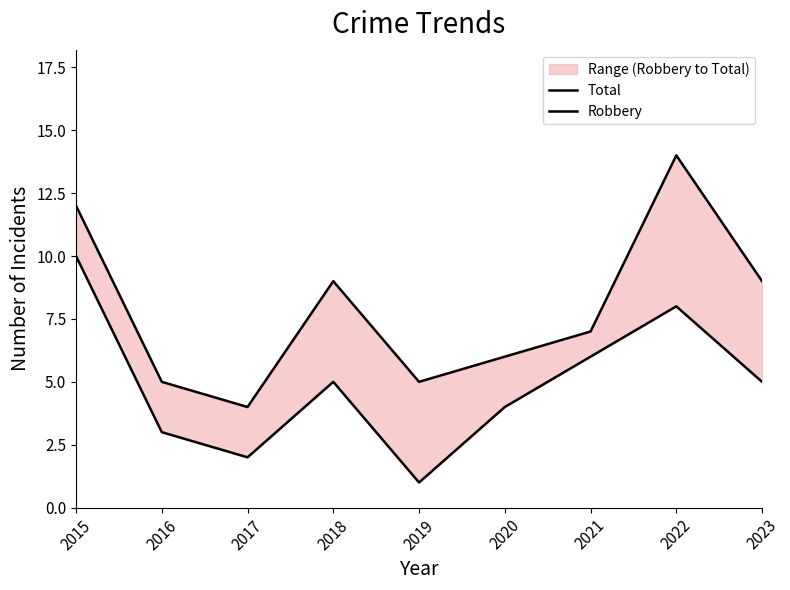

Which series has the largest total across all categories?

Total